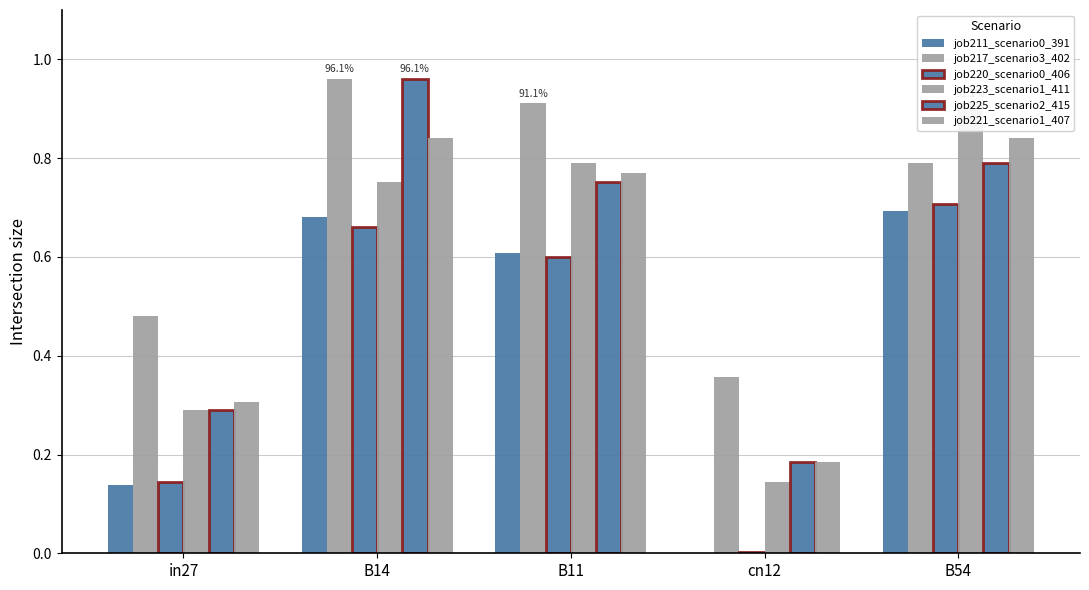

Count the number of data series in this chart.

6